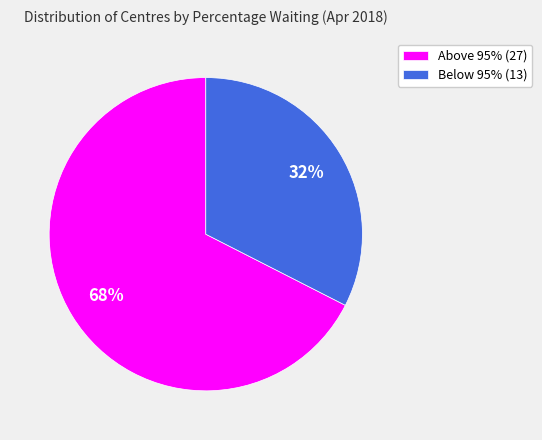

Is it true that Below 95% (13) is 32% of the pie?

True